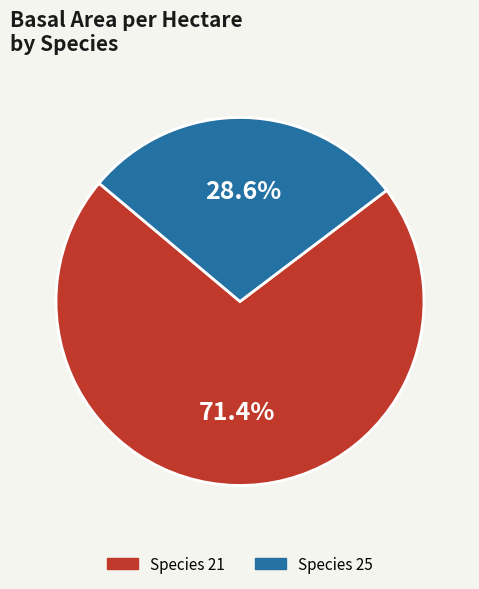

To the nearest percent, what is the difference between the largest and smallest slice percentages?

43%